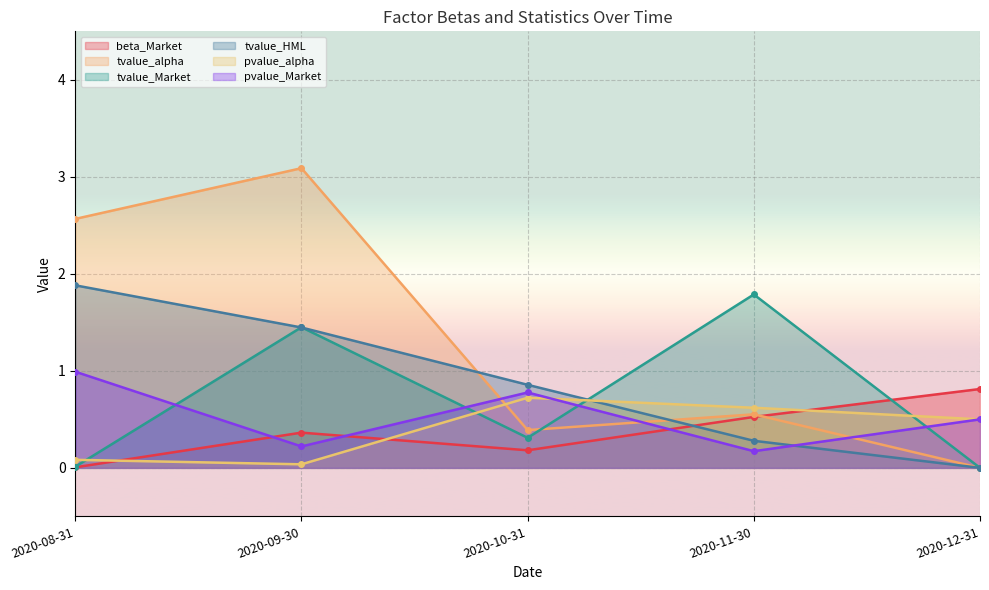

Where do pvalue_alpha and pvalue_Market first cross each other?

2020-10-31 and 2020-11-30